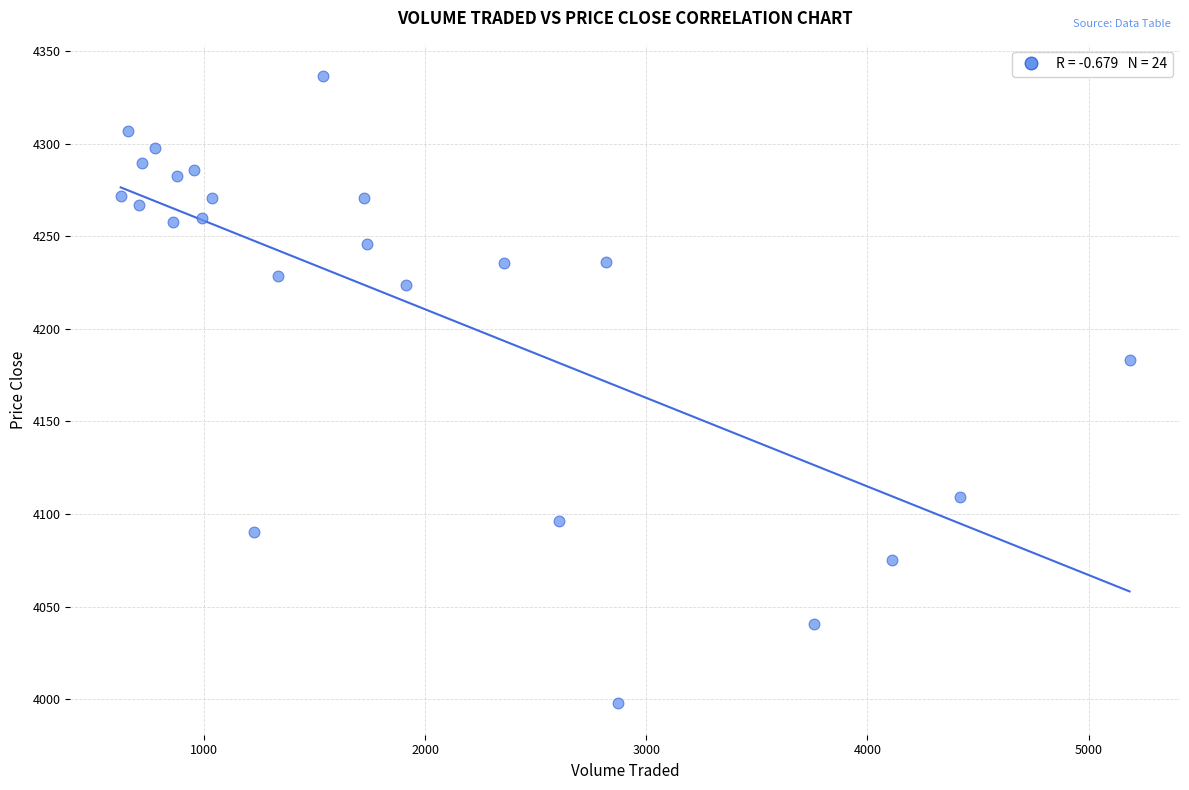

What Y value in the scatter plot is closest to 4167?

4183.3